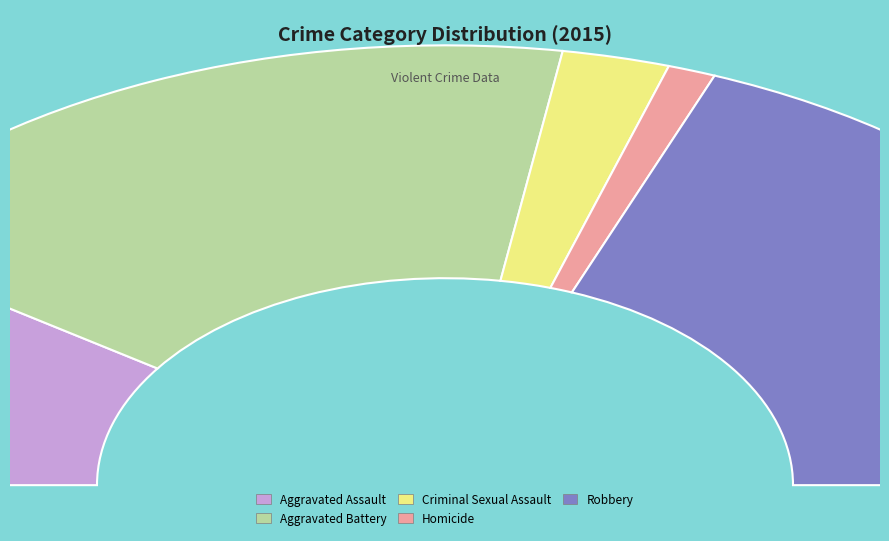

Rank the categories by value from highest to lowest.

Robbery, Aggravated Battery, Aggravated Assault, Criminal Sexual Assault, Homicide